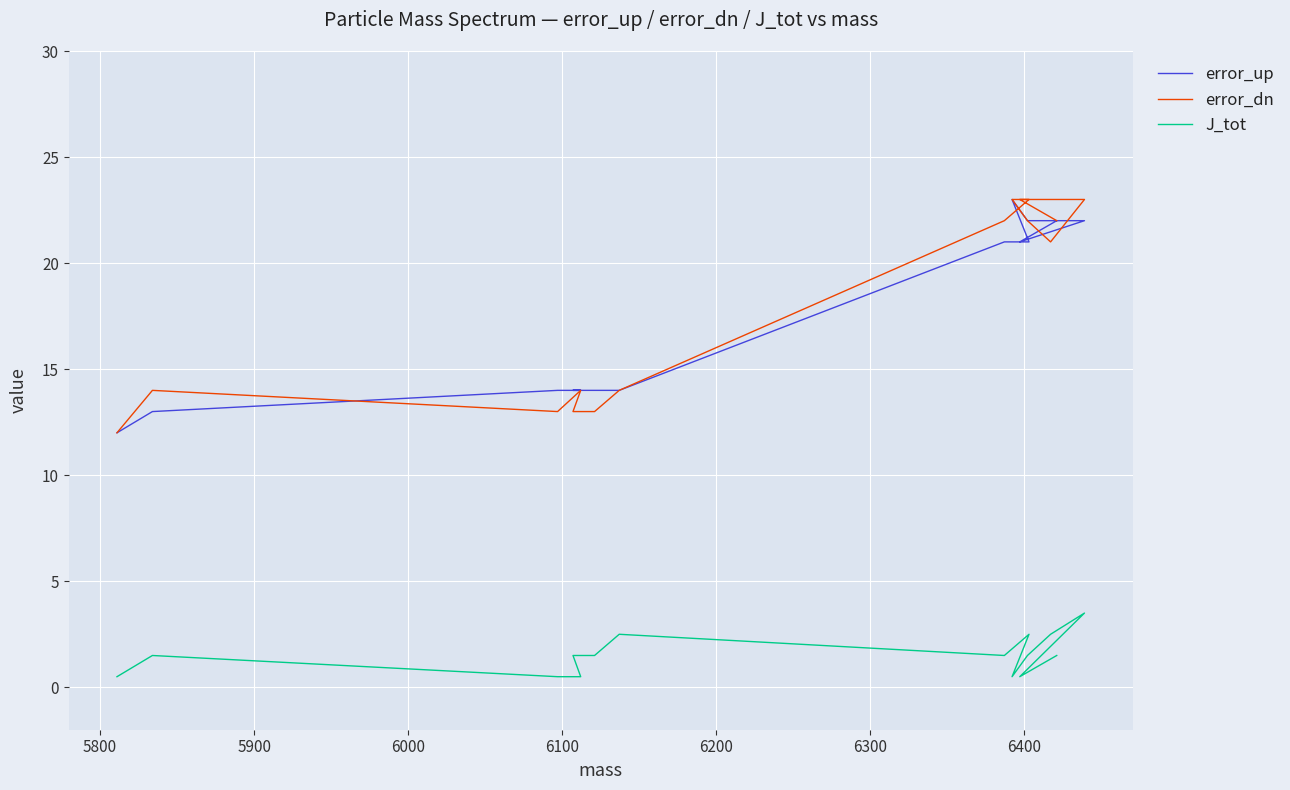

True or false: error_up and J_tot cross at least once.

False